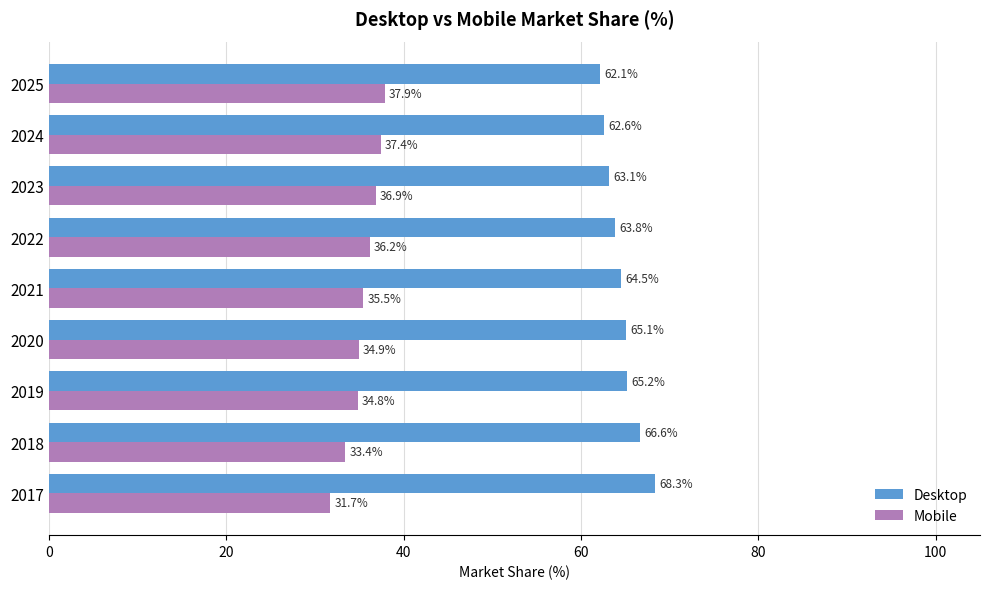

List the series in order of their peak value, lowest first.

Mobile, Desktop